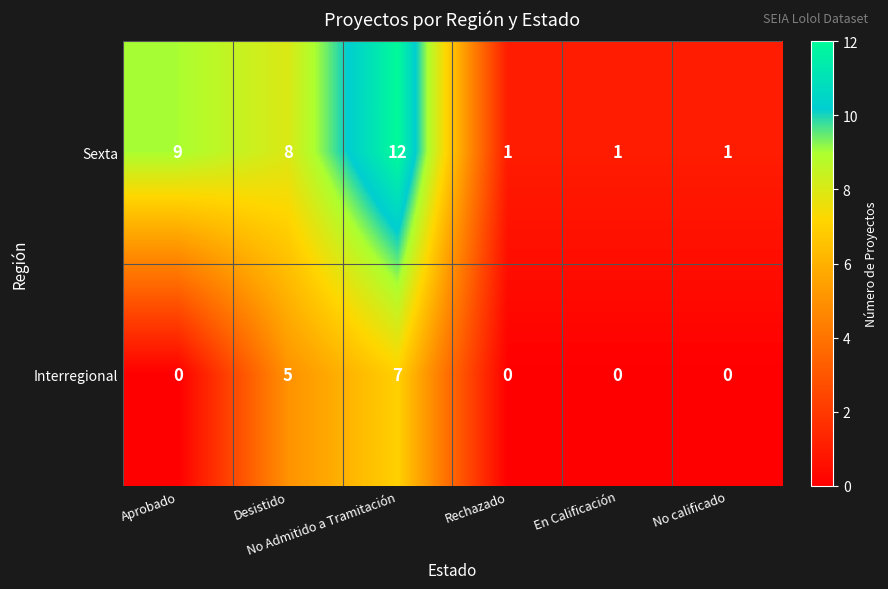

Which series has the largest range (max minus min)?

Sexta